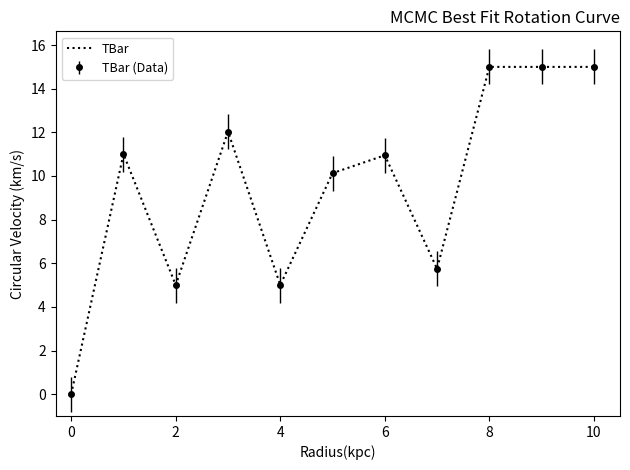

How many lines are shown in the chart?

1